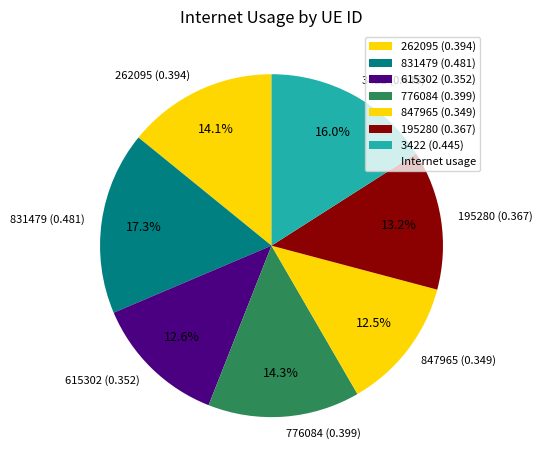

Which slice is the largest?

831479